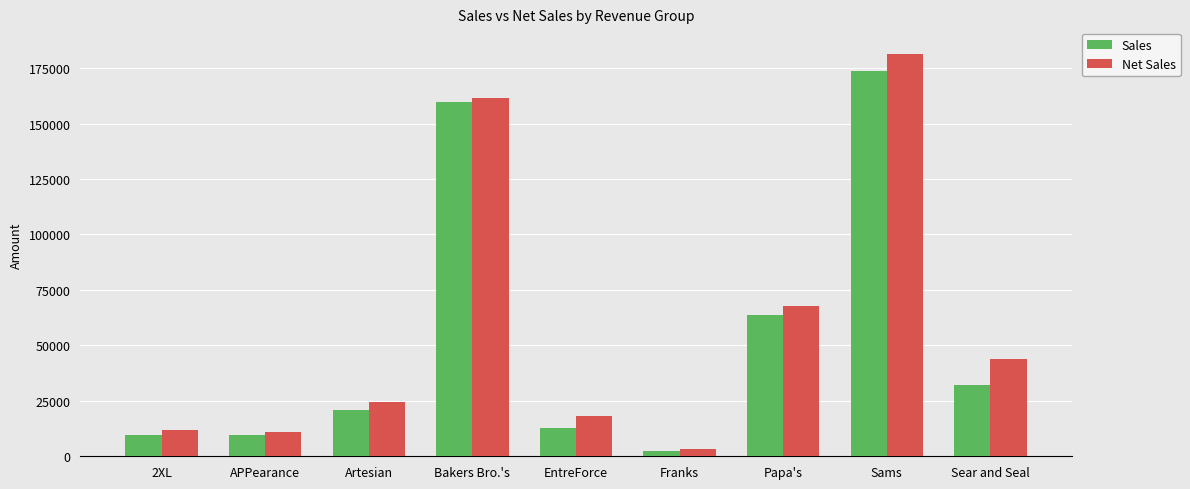

What is the greatest value displayed?

181381.7